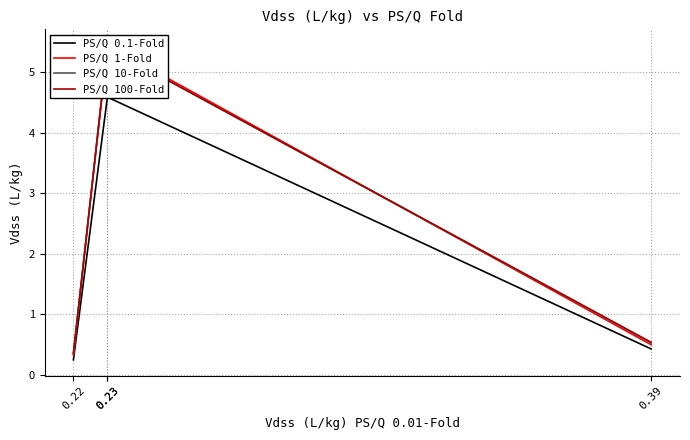

Reading left to right, extract all data points from this chart.

PS/Q 0.1-Fold: 0.22=0.2	0.23=4.6	0.23=4.6	0.39=0.4
PS/Q 1-Fold: 0.22=0.3	0.23=5.5	0.23=5.5	0.39=0.5
PS/Q 10-Fold: 0.22=0.3	0.23=5.4	0.23=5.4	0.39=0.5
PS/Q 100-Fold: 0.22=0.4	0.23=5.4	0.23=5.4	0.39=0.5